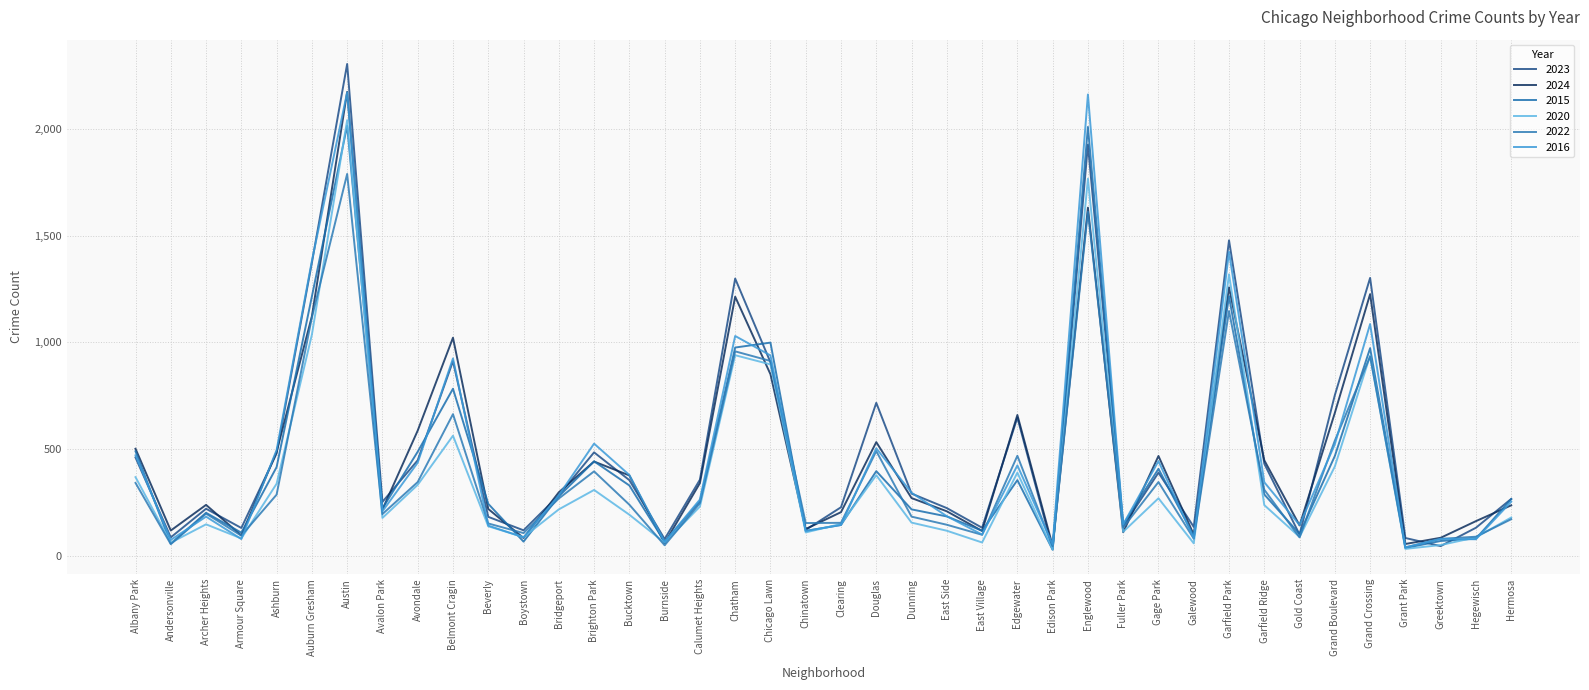

At which category is the sum across all series the highest?

Austin